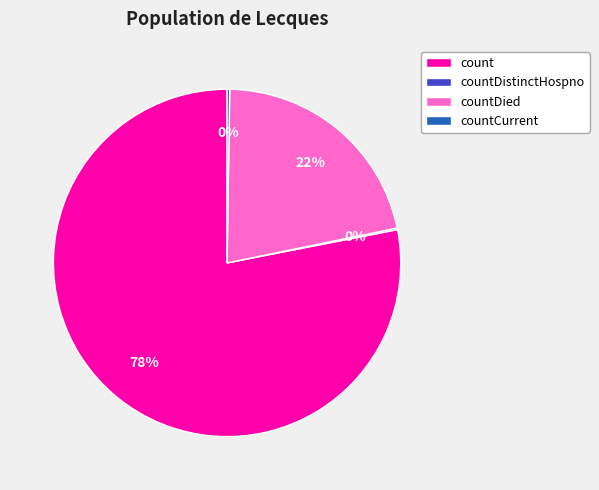

To the nearest percent, what is the average slice percentage?

25%